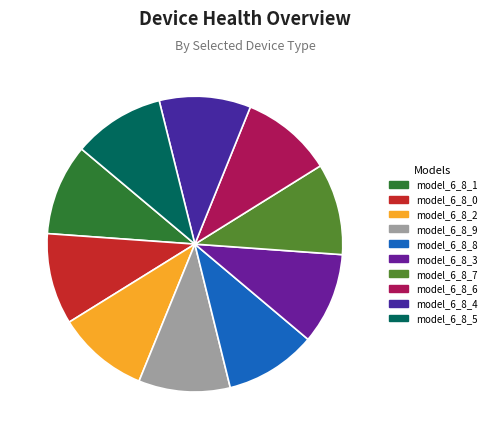

Does model_6_8_0 account for over 50% of the chart?

No